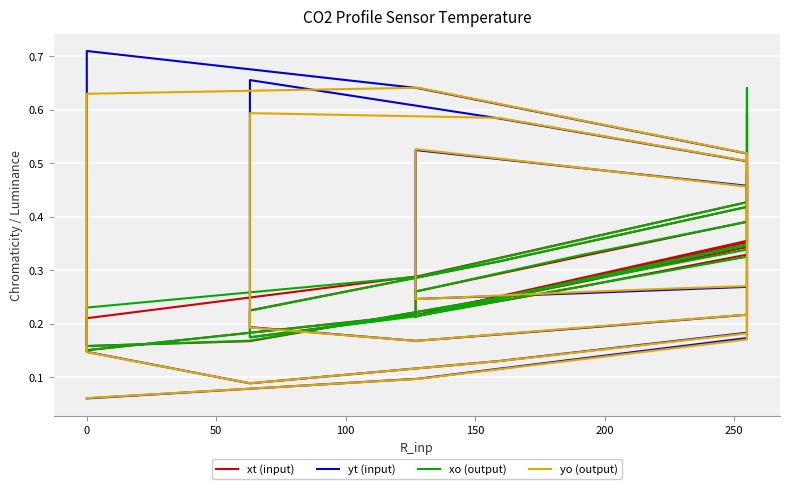

The xo (output) series shows 0.1 at 22. True or false?

False